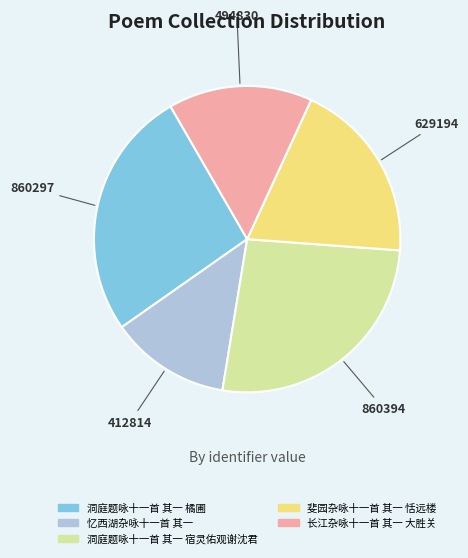

Which category has the smallest portion of the pie?

412814